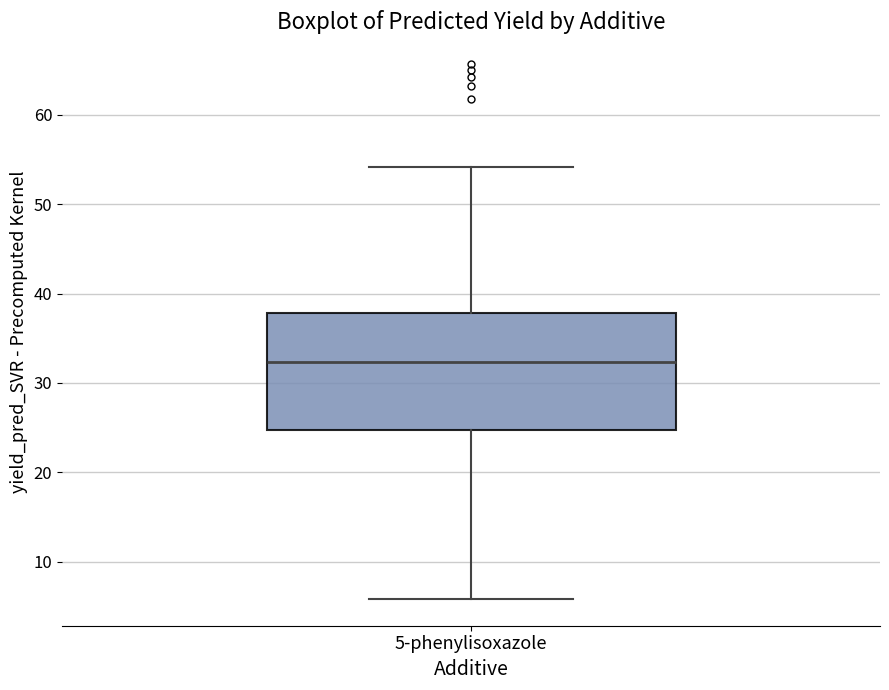

Read this box plot against the y-axis: the position of the median line, the range covered by the box, and the ends of both whiskers. The values are not printed on the chart, so give them approximately, as read against the axis.

median 32, box 25 to 38, whiskers 6 to 54